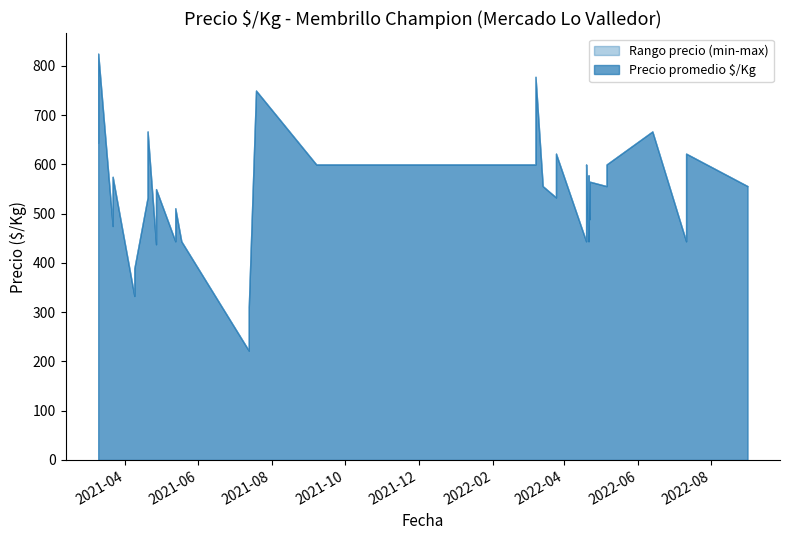

Is it true that Precio maximo equals 868 at 2022-04-21?

False